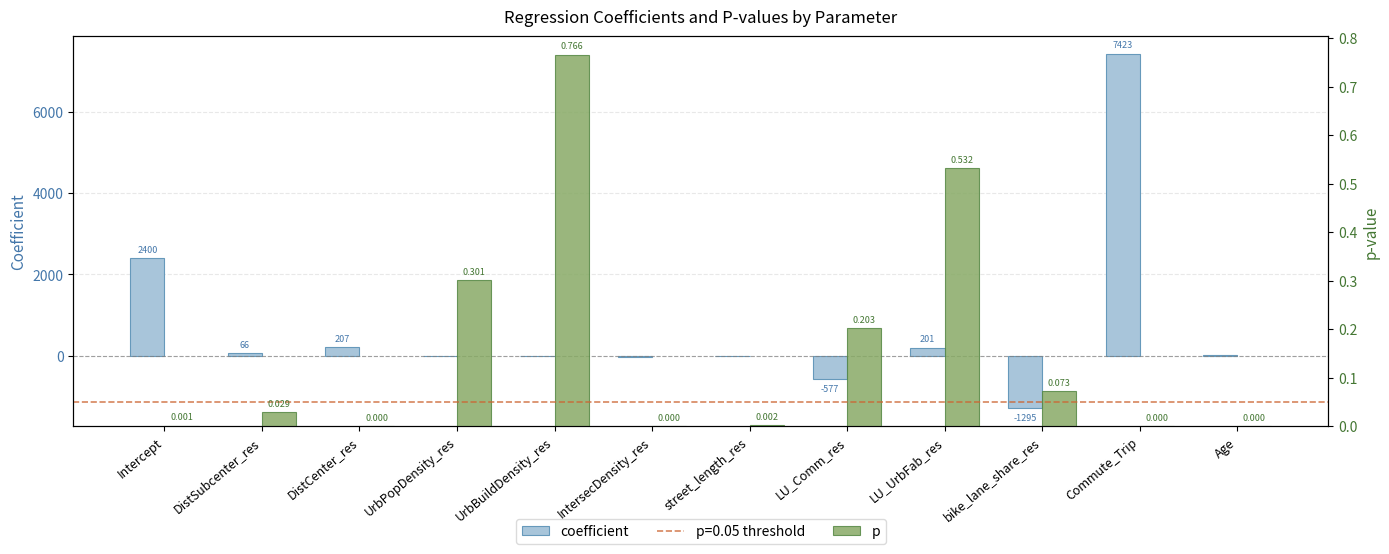

What is the label of the 11th bar from the left?

Commute_Trip